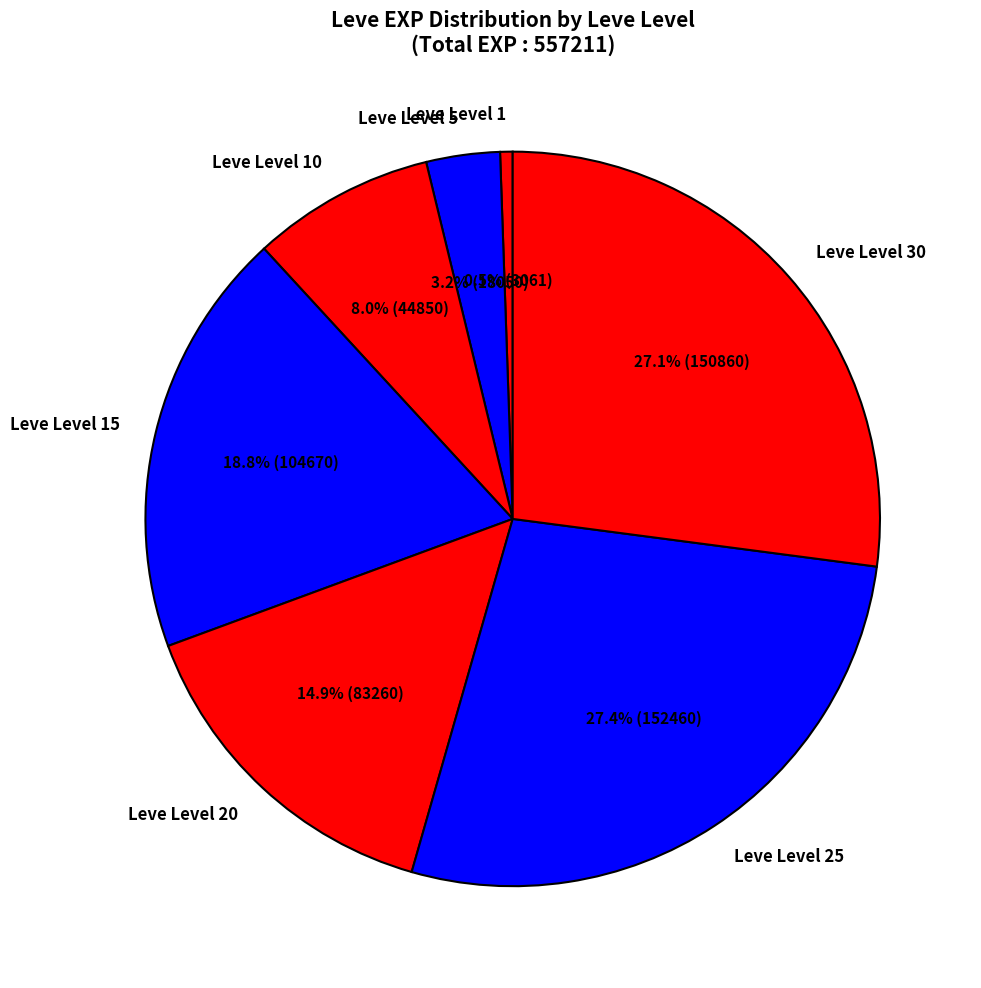

Does any single category account for the majority?

No